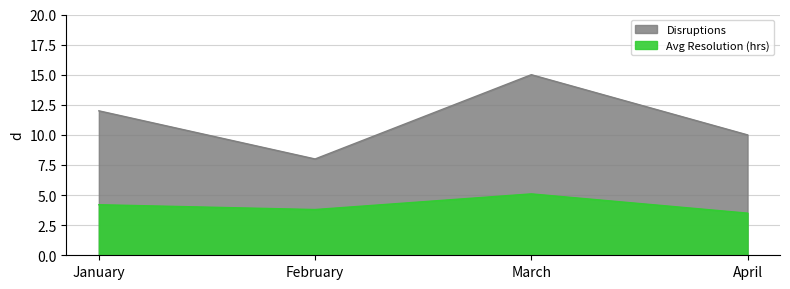

Reading left to right, what are all the values shown in this chart?

Disruptions: January=12.0	February=8.0	March=15.0	April=10.0
Avg Resolution (hrs): January=4.2	February=3.8	March=5.1	April=3.5